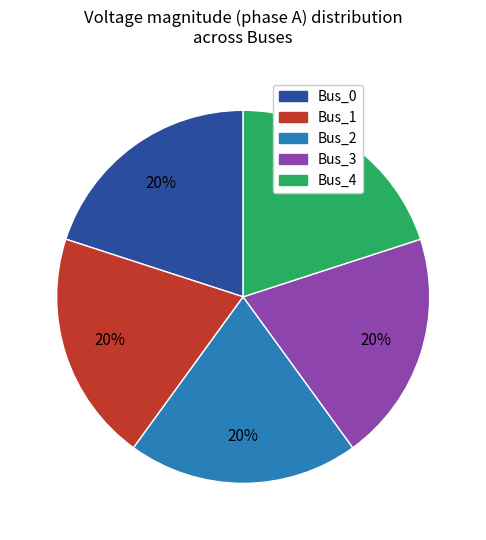

To the nearest percent, what is the combined percentage of Bus_2 and Bus_0?

40%